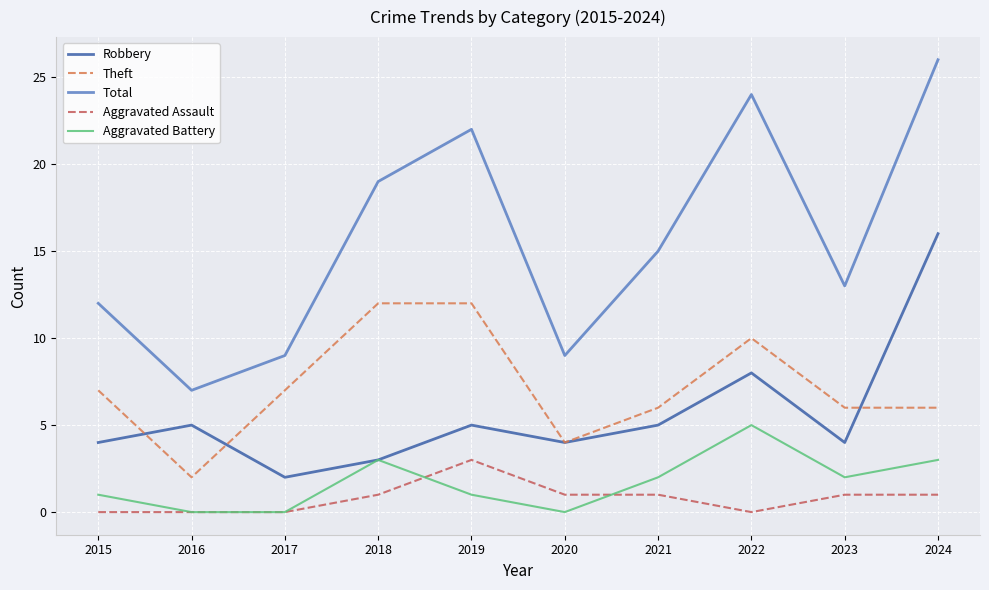

Which series has the largest total across all categories?

Total